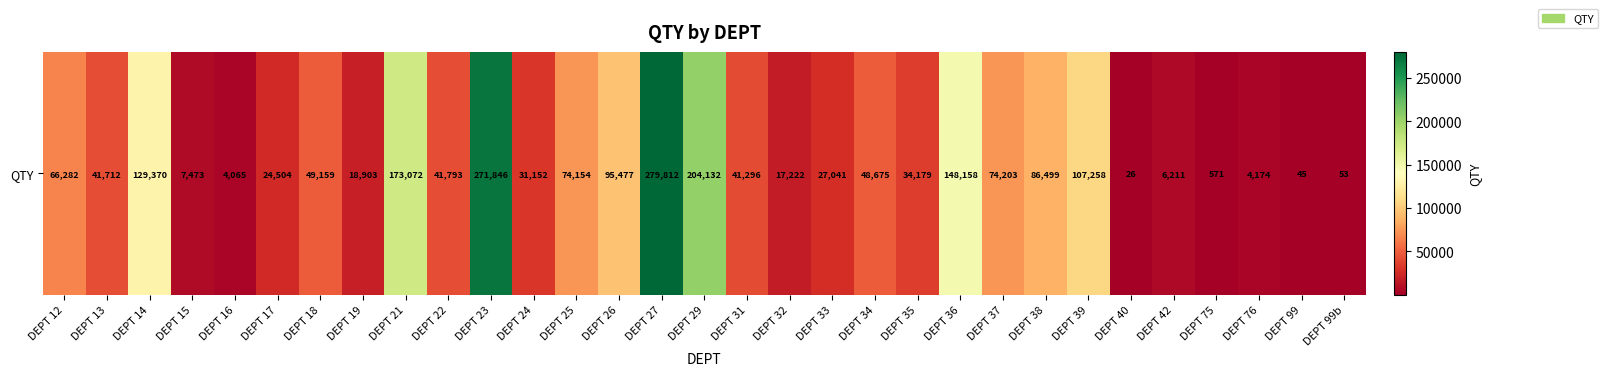

Reading right to left, transcribe all the data shown in this chart.

53.0	45.0	4174.0	571.0	6210.8	26.0	107258.4	86498.7	74202.7	148158.2	34179.3	48674.8	27041.1	17222.1	41295.9	204132.0	279811.8	95477.0	74154.0	31152.2	271846.3	41793.0	173072.3	18903.0	49159.0	24504.0	4065.0	7473.0	129370.0	41712.0	66282.0